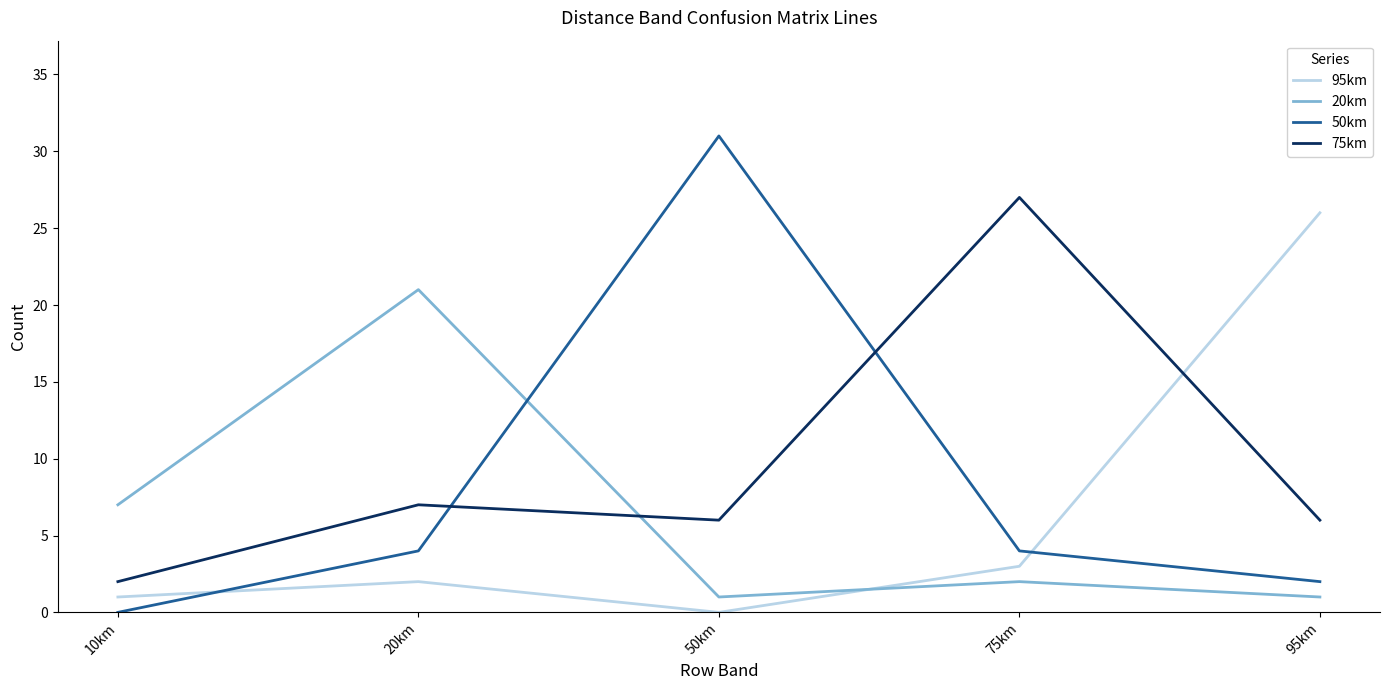

The 50km series shows 1 at 20km. True or false?

False